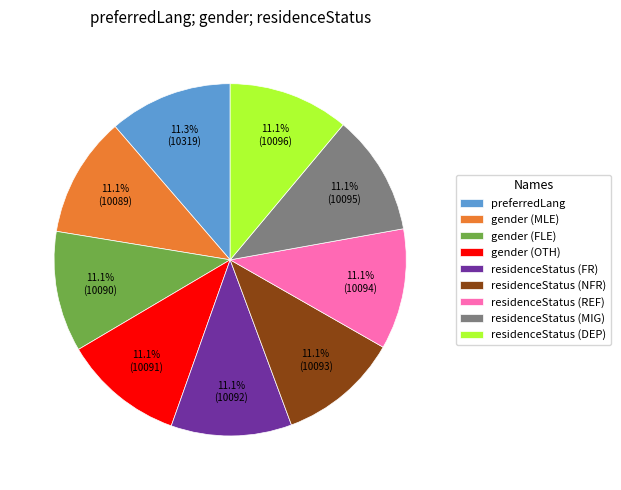

To the nearest percent, what is the average slice percentage?

11%